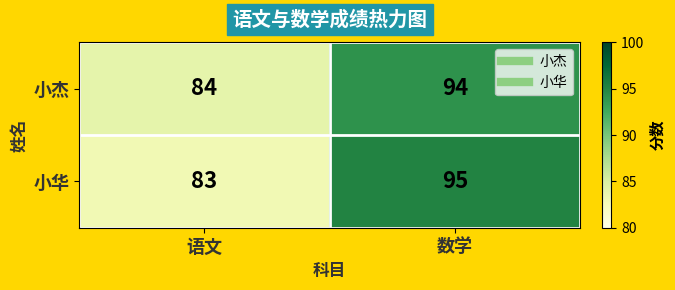

Where is 小杰 nearest to the value 89?

语文